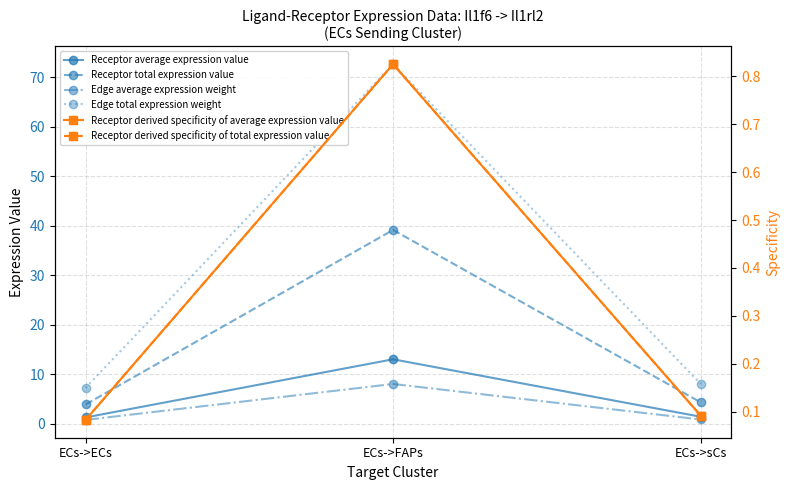

What is the average value of the Receptor derived specificity of total expression value series?

0.3